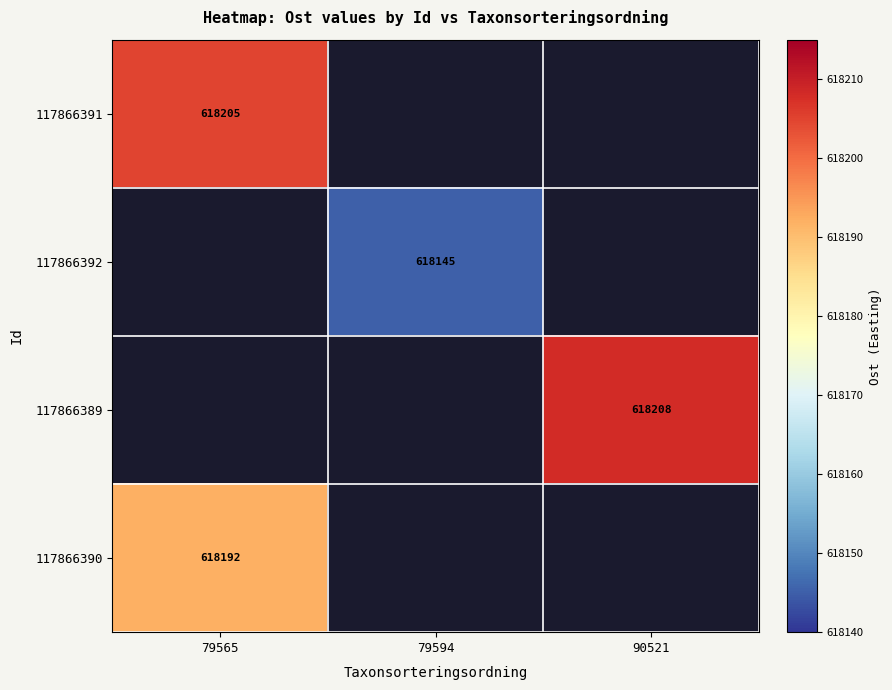

The value of 117866391 at 79565 is 1049575. True or false?

False